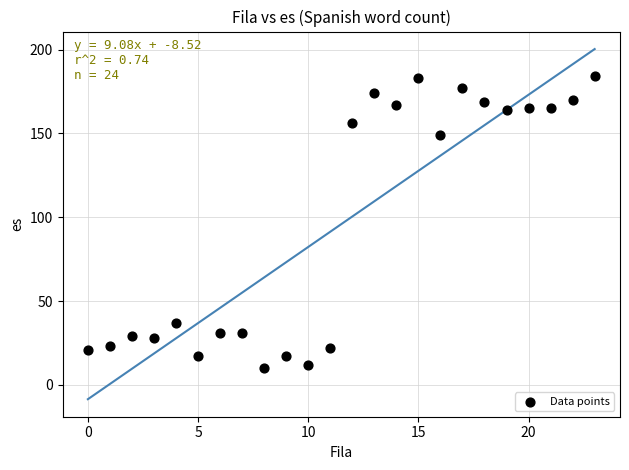

What Y value in the scatter plot is closest to 97?

149